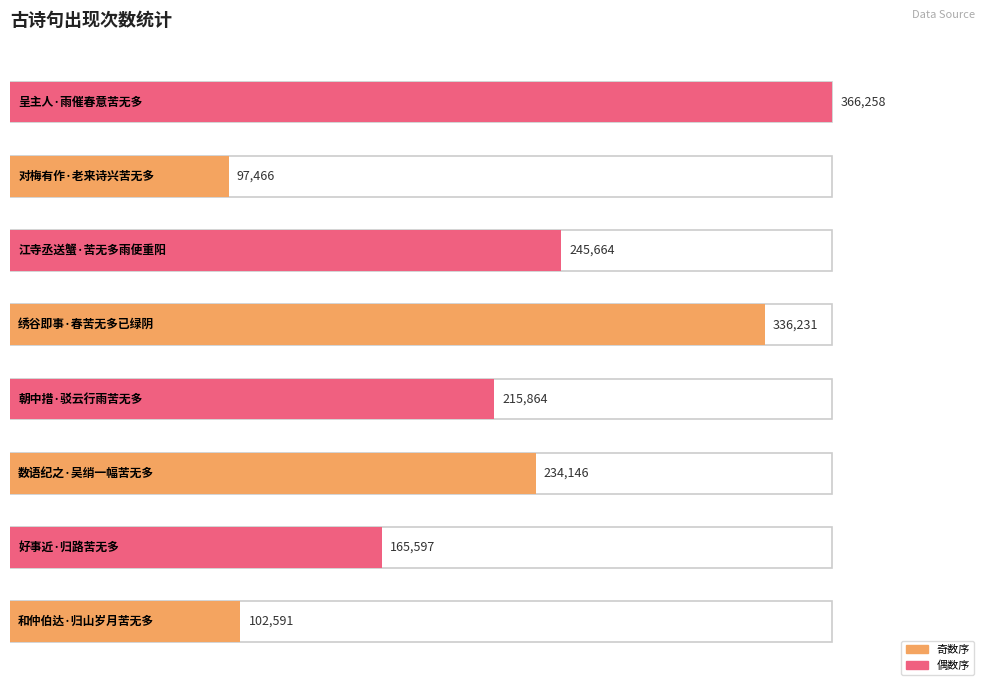

Rank the categories by value from lowest to highest.

对梅有作·老来诗兴苦无多, 和仲伯达·归山岁月苦无多, 好事近·归路苦无多, 朝中措·驳云行雨苦无多, 数语纪之·吴绡一幅苦无多, 江寺丞送蟹·苦无多雨便重阳, 绣谷即事·春苦无多已绿阴, 呈主人·雨催春意苦无多